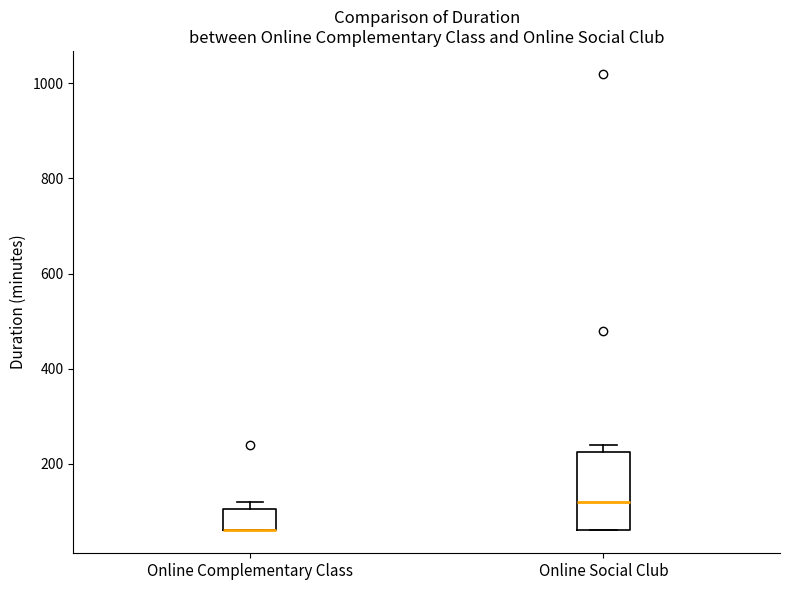

Comparing the boxes themselves (not the whiskers), which one is the tallest?

Online Social Club